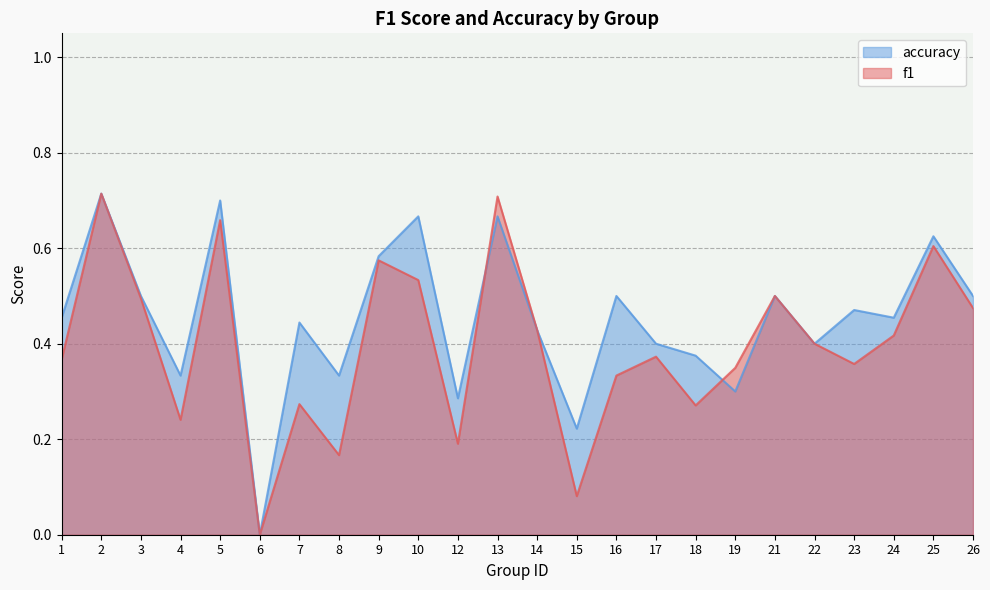

What is the sum of the f1 values at 6 and 24?

0.4